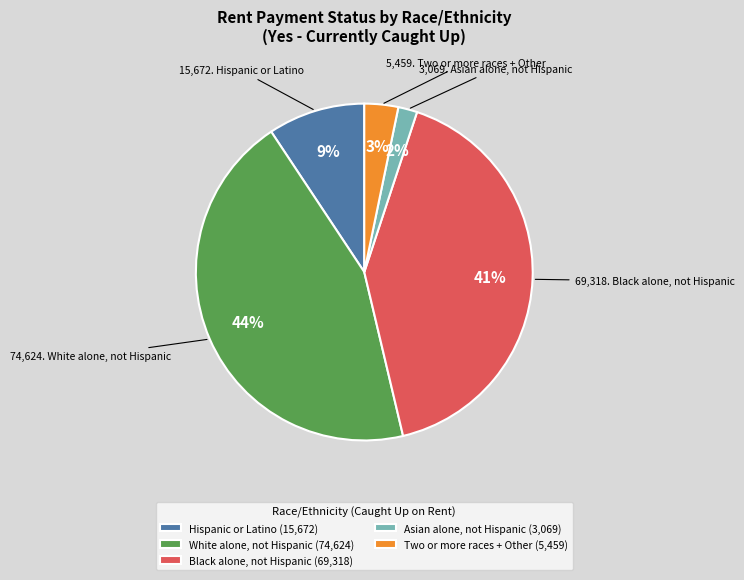

Which has a higher value, Black alone, not Hispanic (69,318) or White alone, not Hispanic (74,624)?

White alone, not Hispanic (74,624)